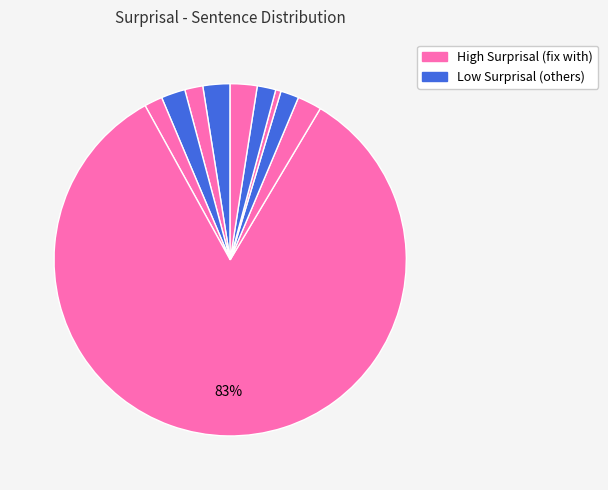

How many slices are in this pie chart?

10